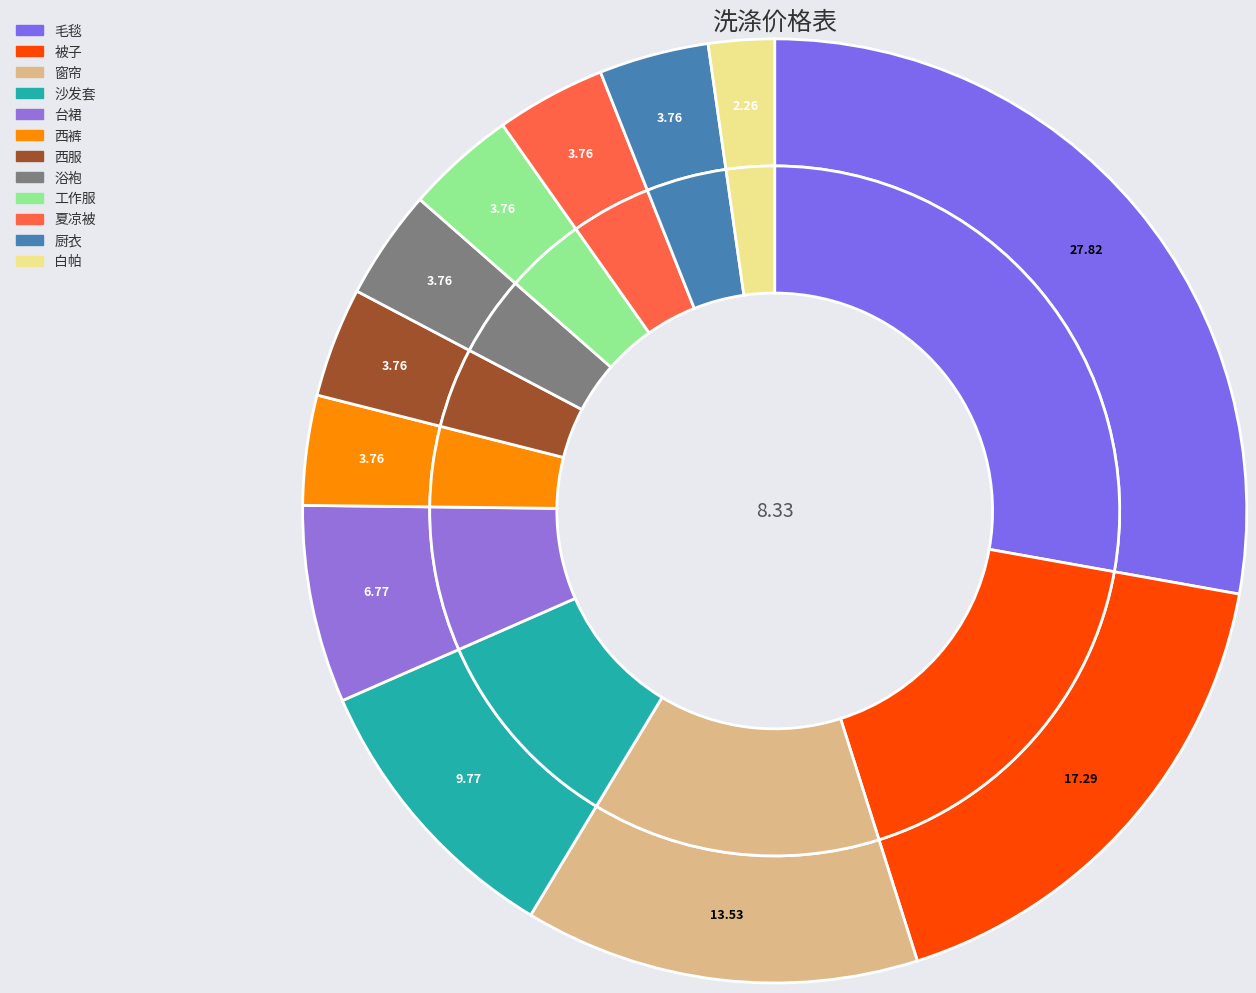

Does 工作服 represent more than half of the total?

No